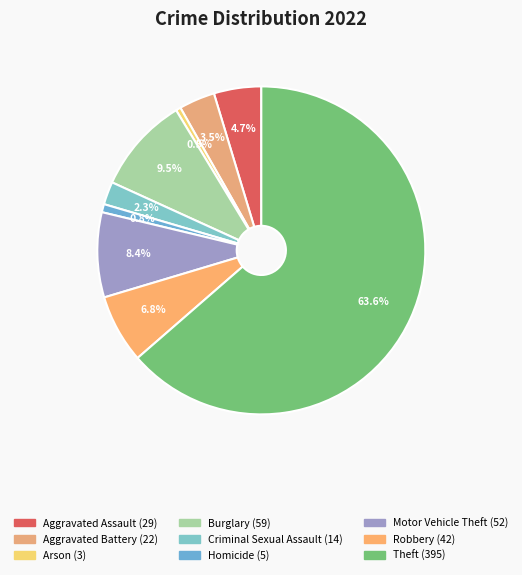

What is the smallest slice in the pie chart?

Arson